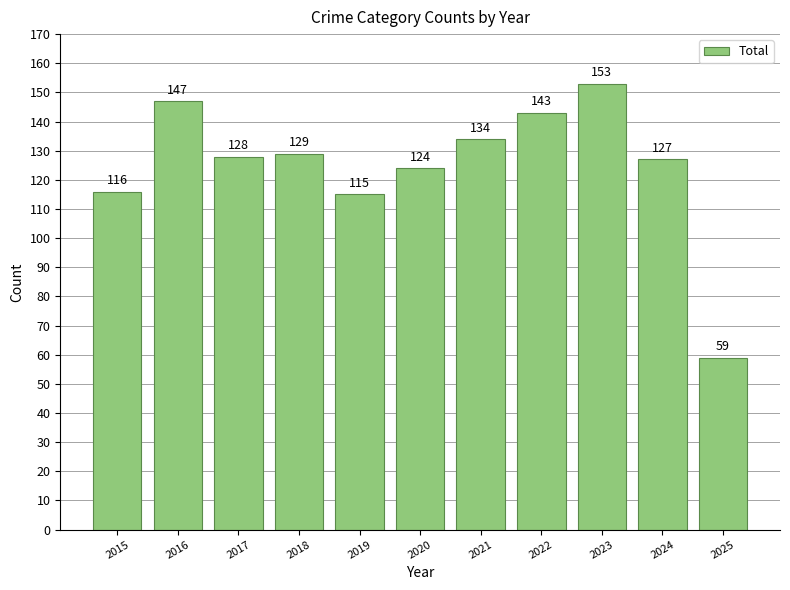

What is the change in value from 2023 to 2024?

-26